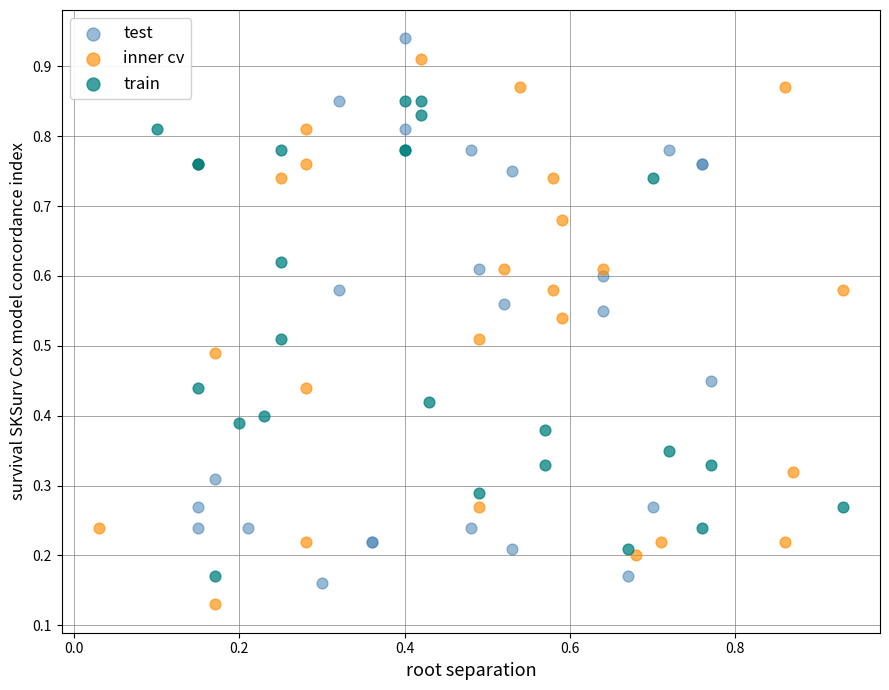

Which series contains the highest Y value?

test